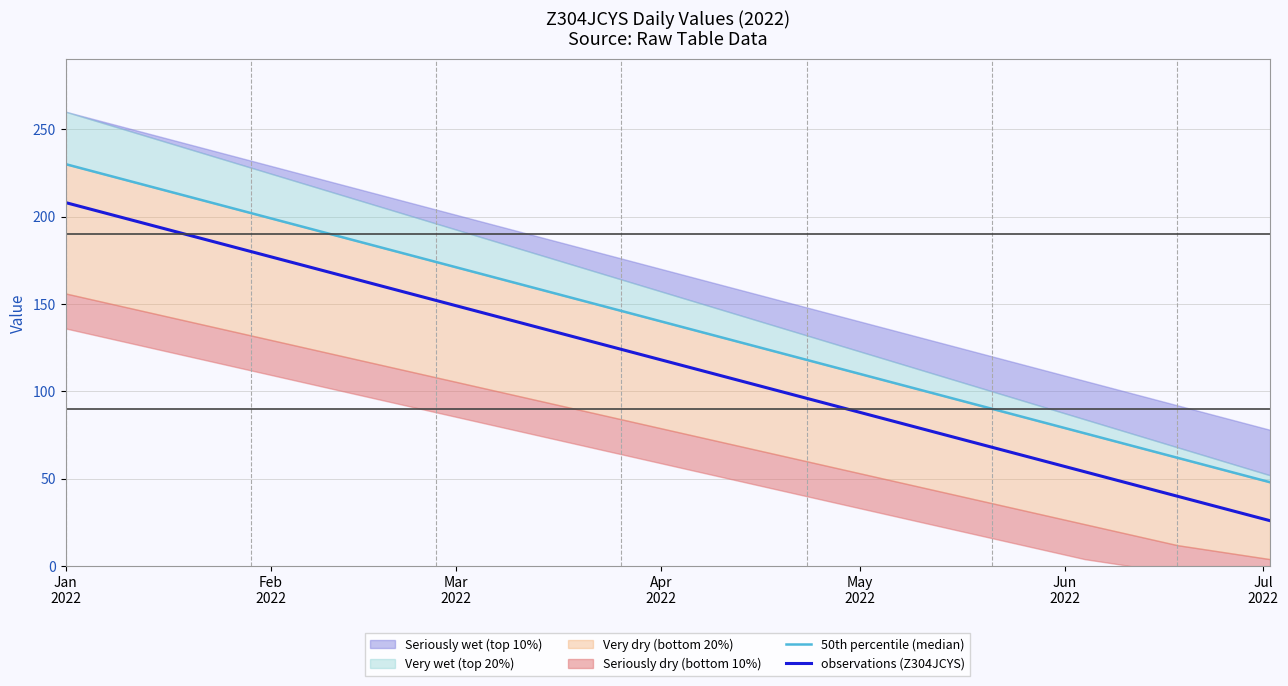

How many lines are shown in the chart?

2